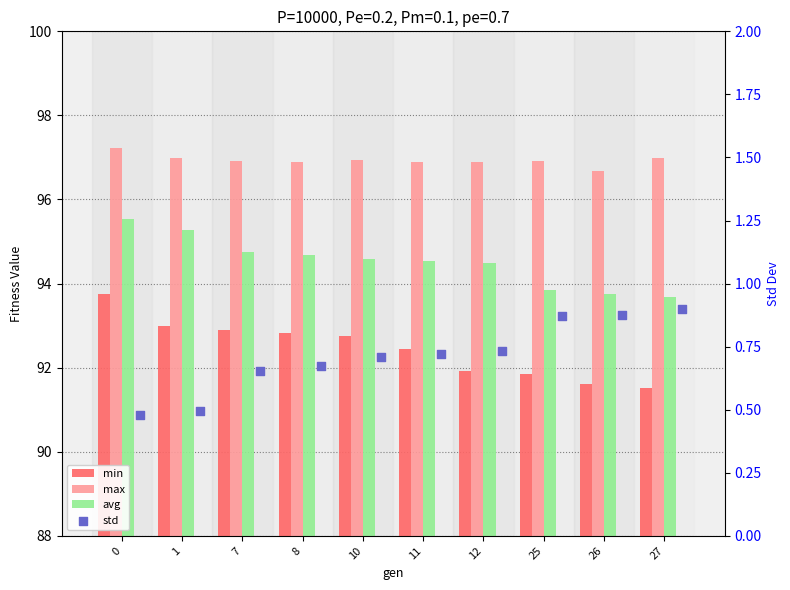

Which series has the widest spread of Y values?

min